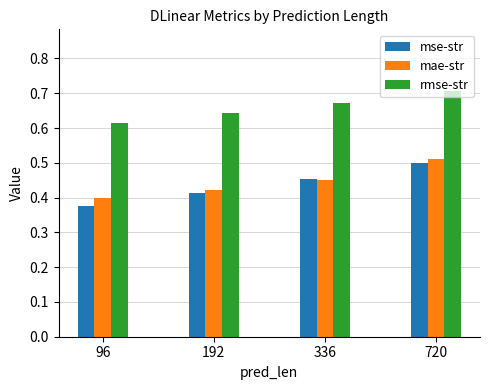

At which label does rmse-str reach its peak?

720